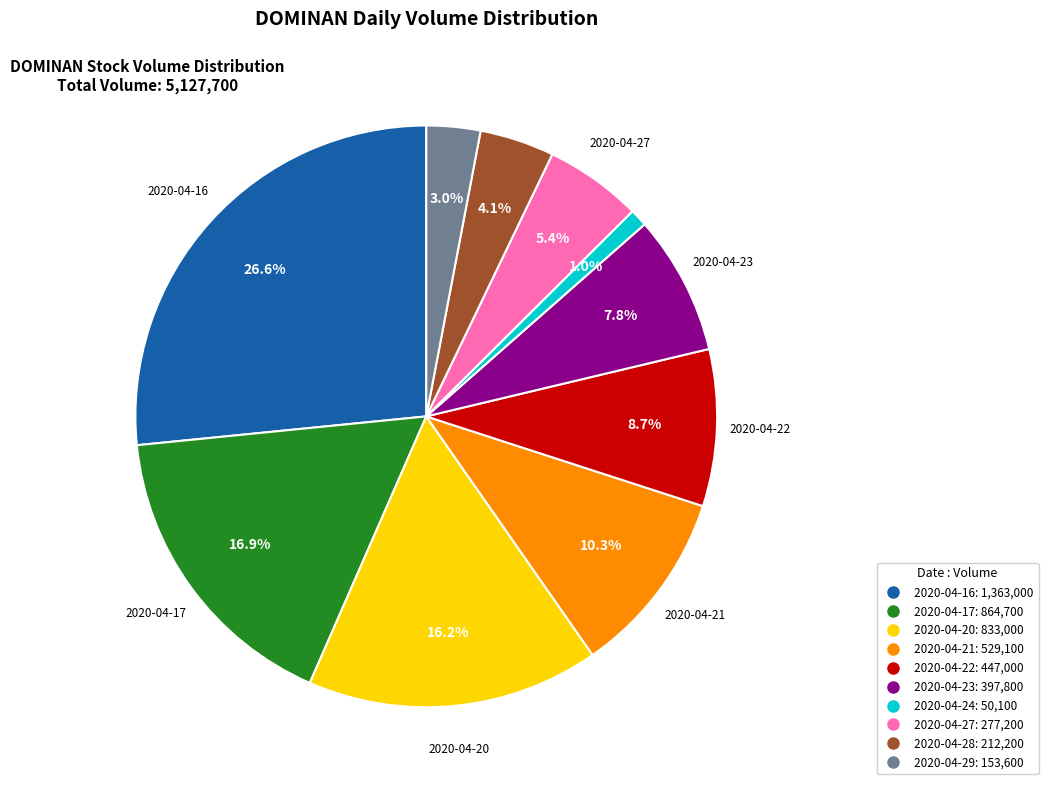

True or false: 2020-04-27 accounts for 14% of the total.

False